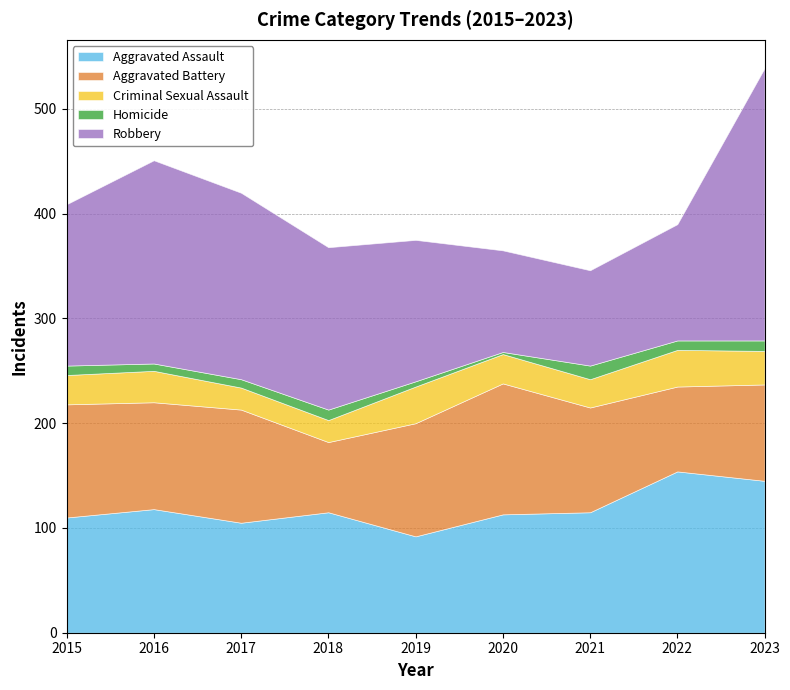

How many series are shown in this chart?

5